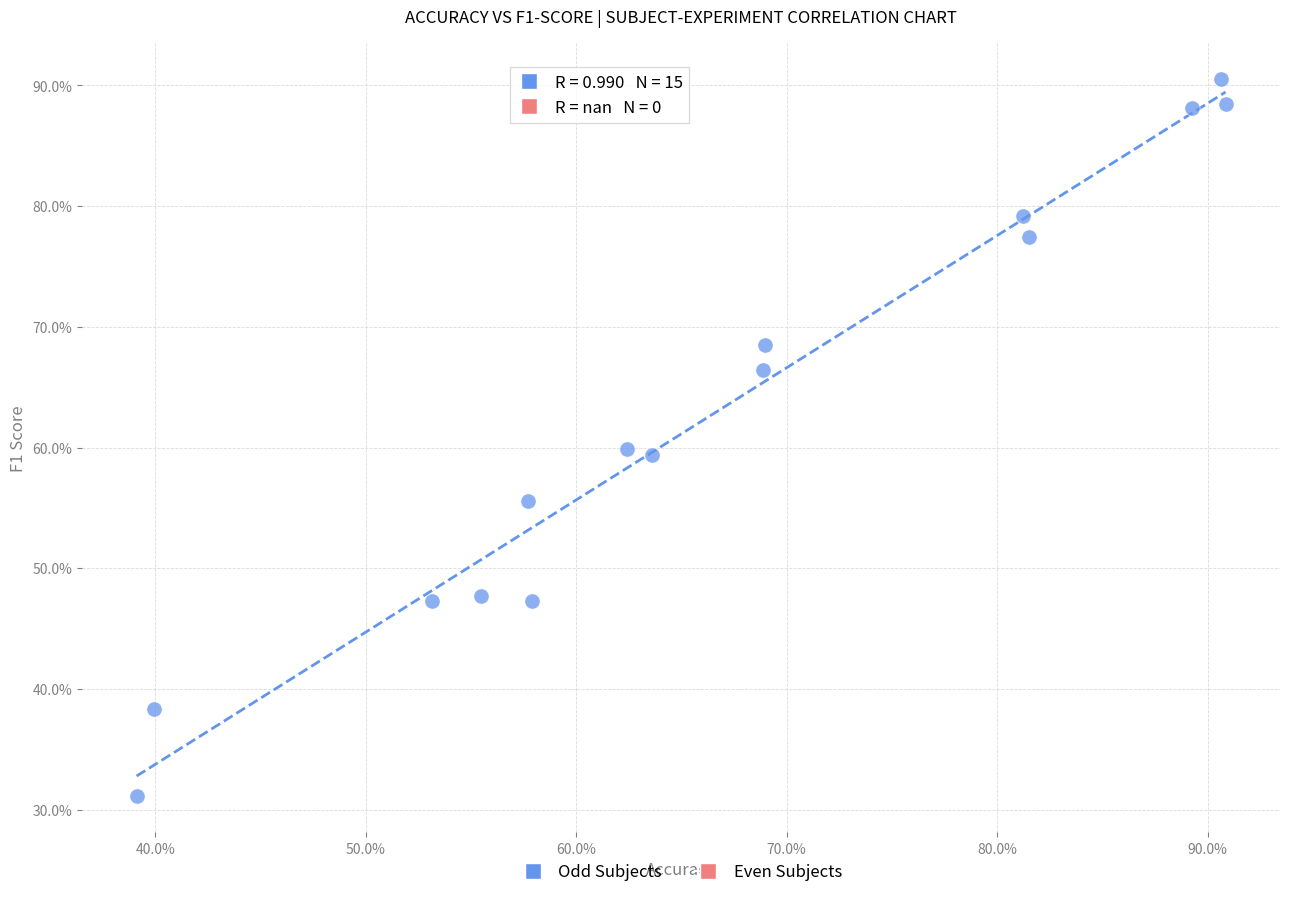

What is the range of X values (max minus min)?

51.7